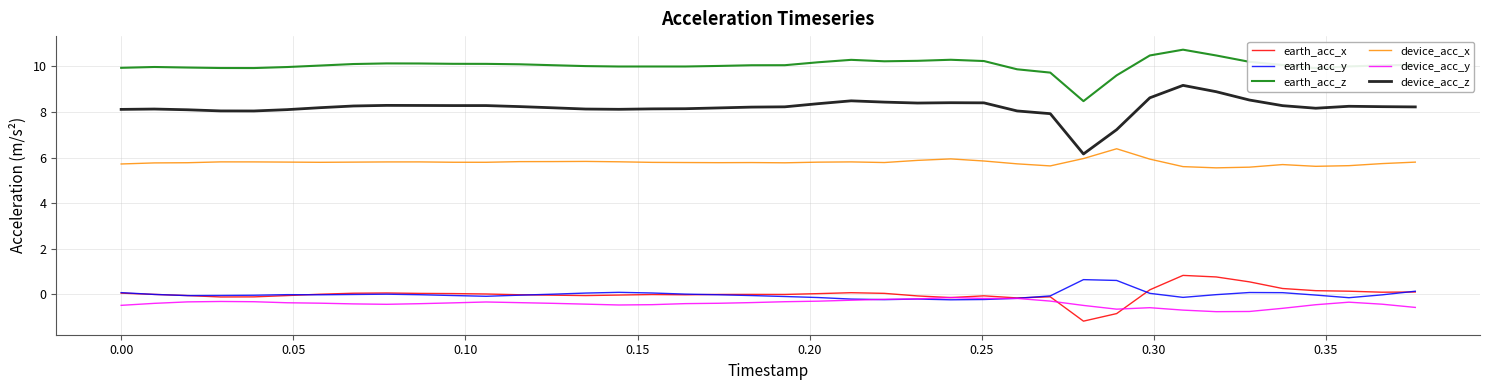

Which series has the widest spread of values?

device_acc_z